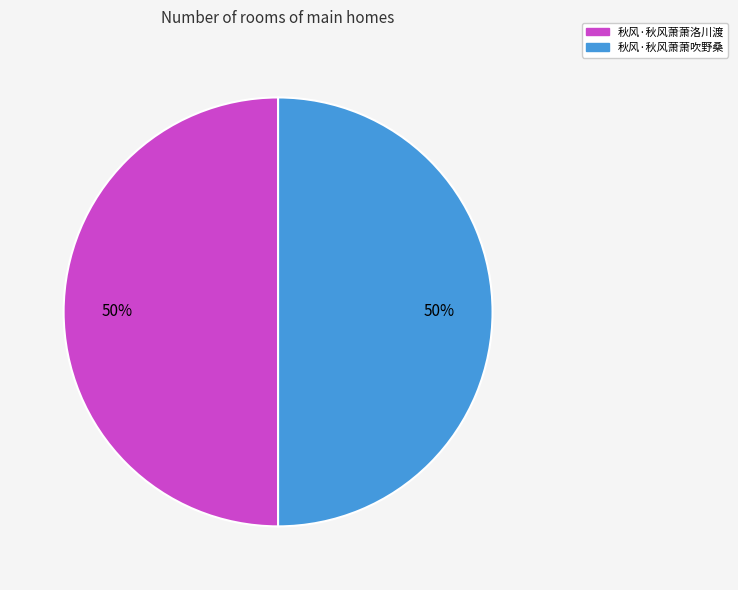

Combined, do 秋风·秋风萧萧洛川渡 and 秋风·秋风萧萧吹野桑 account for over 50%?

Yes